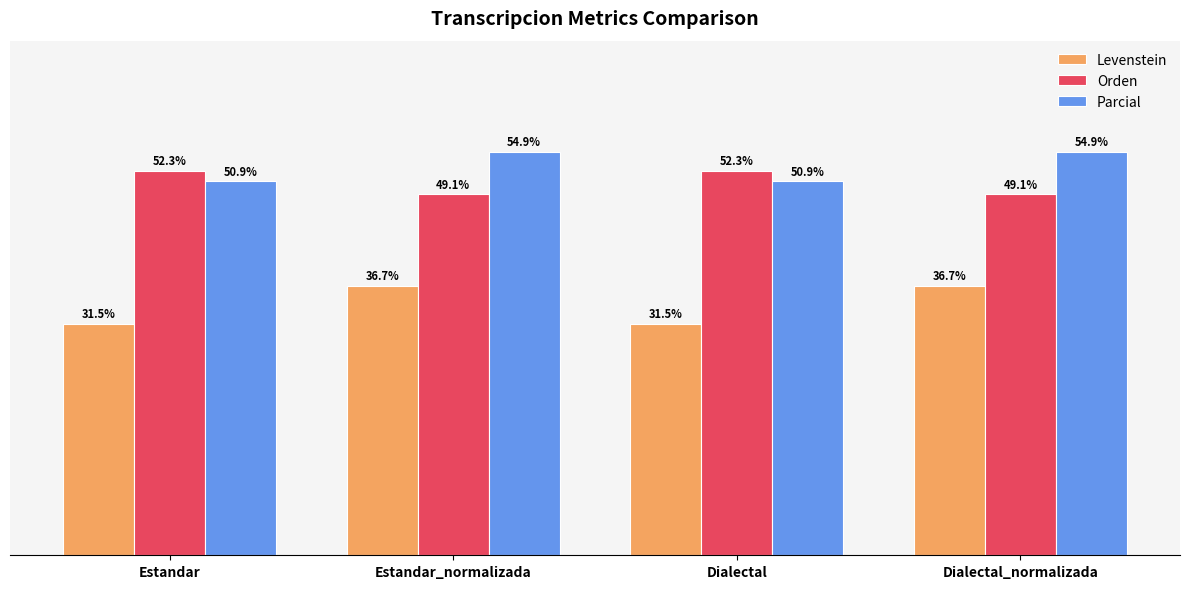

Is the value of Parcial at Estandar_normalizada greater than the value of Orden at Dialectal?

Yes